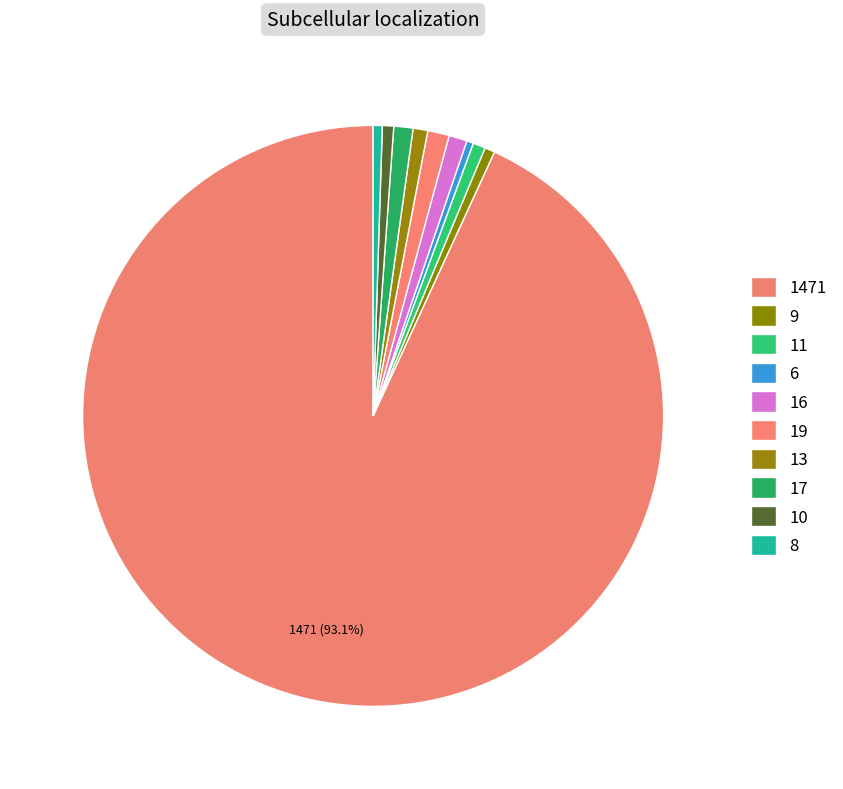

How many segments does this pie chart have?

10